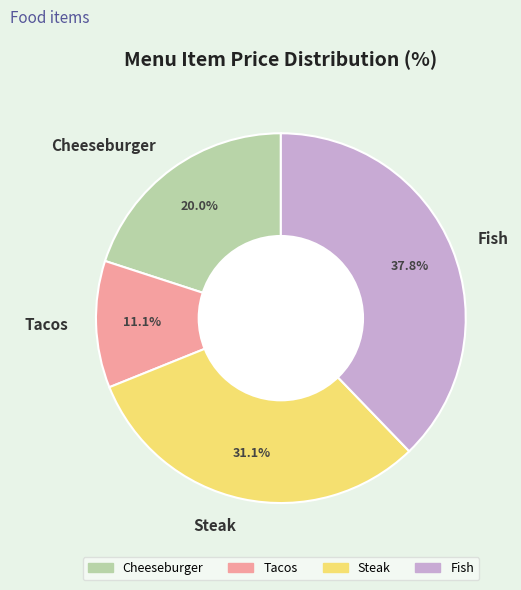

Is it true that Cheeseburger is 20% of the pie?

True